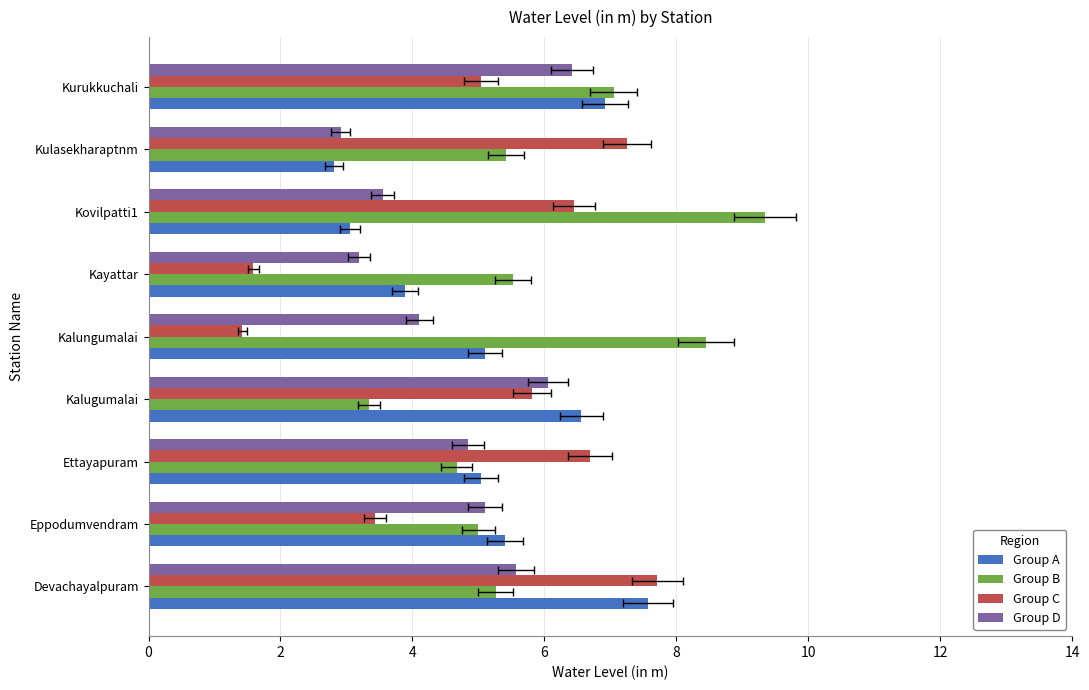

The value of Group A at 8 is 6.9. True or false?

True